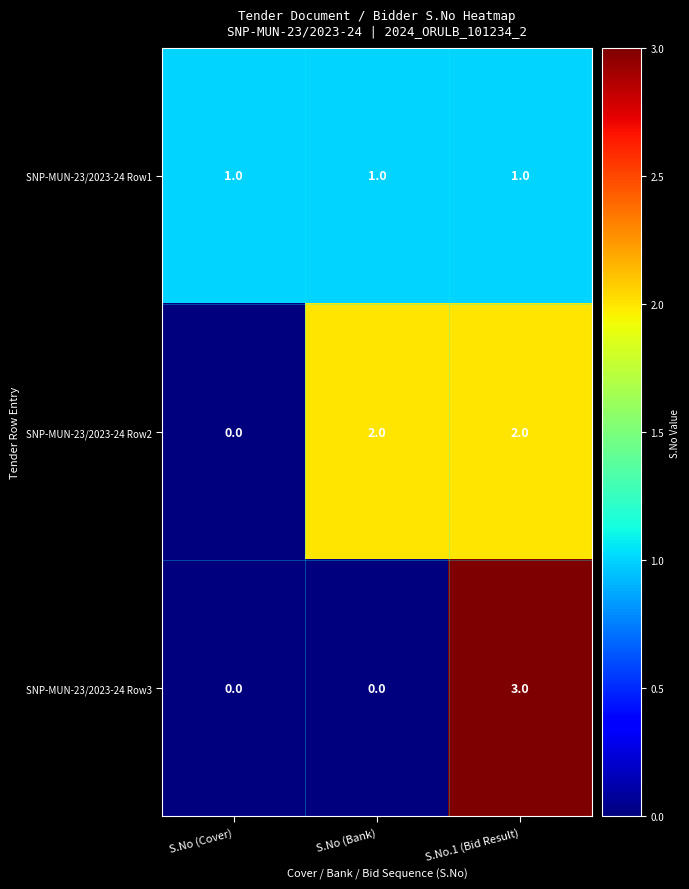

The value of SNP-MUN-23/2023-24 Row1 at S.No.1 (Bid Result) is 1. True or false?

True